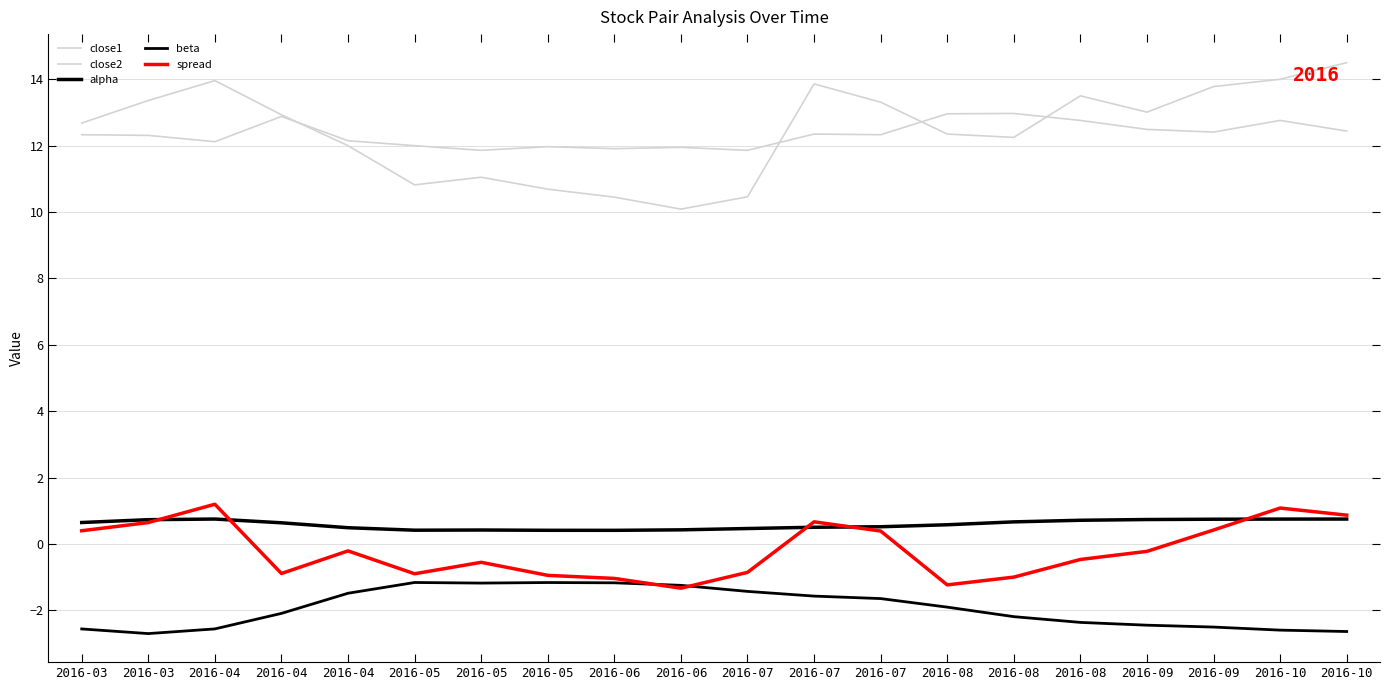

Does the chart display data point markers on the line(s)?

No